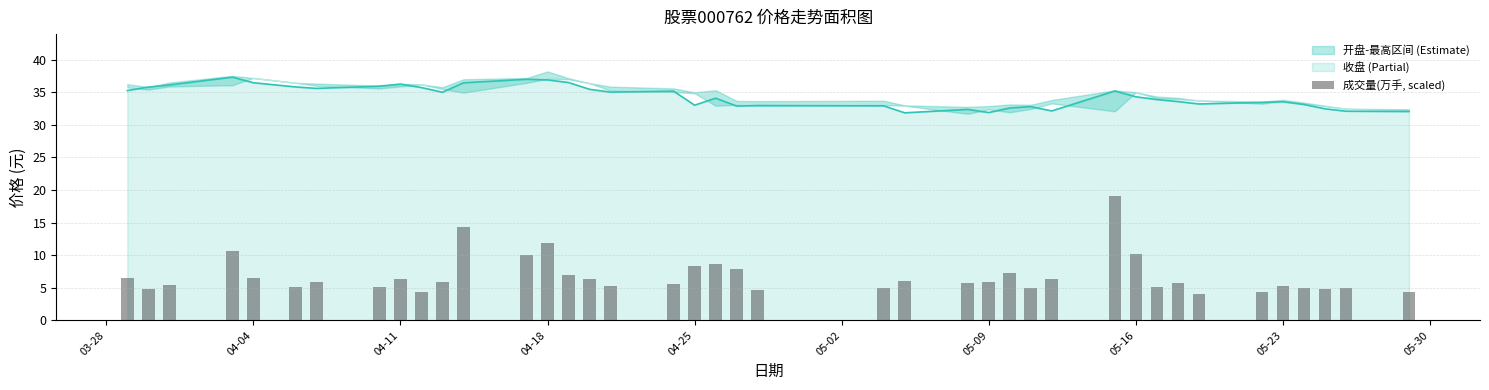

True or false: the data shows 16.1 at 04-18.

False